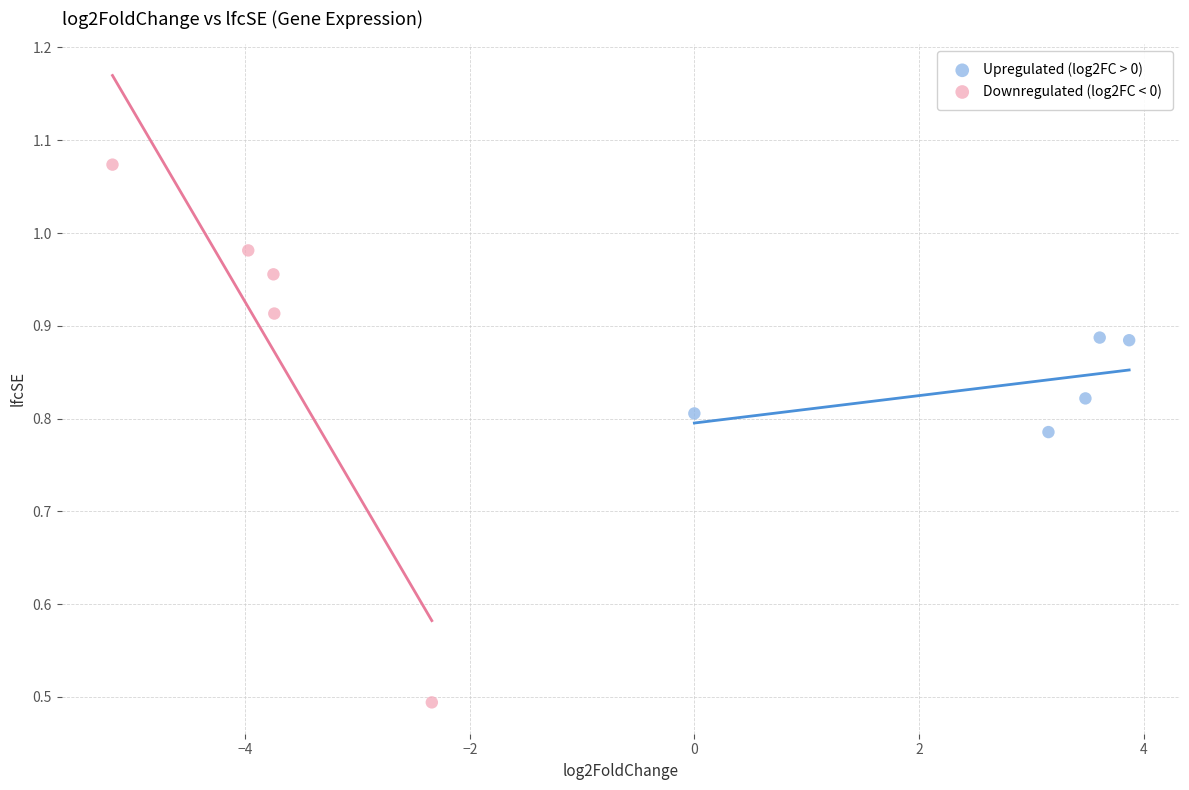

Which series has the largest Y range (max minus min)?

Downregulated (log2FC < 0)